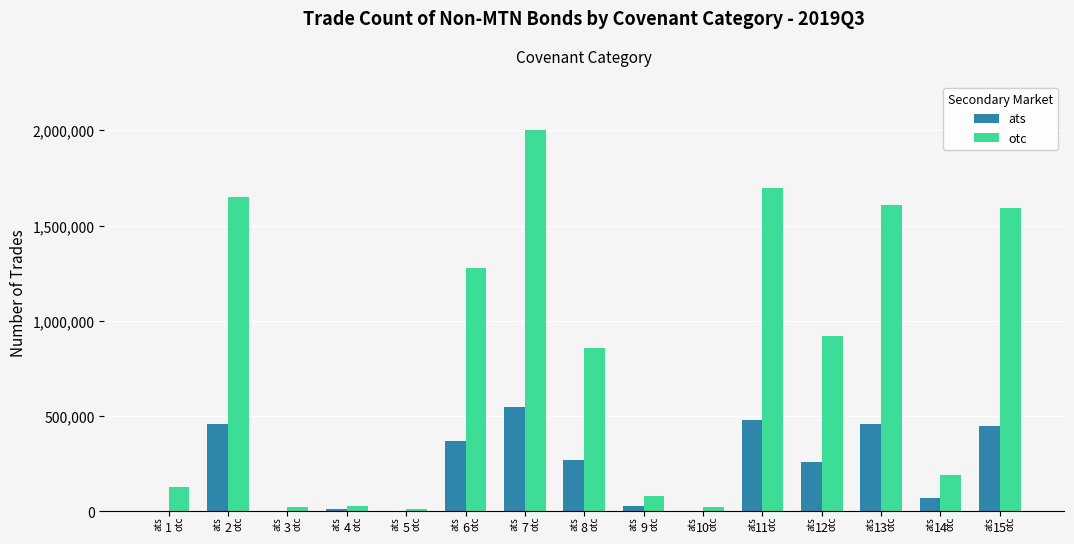

What are all the series names shown in the legend?

ats, otc